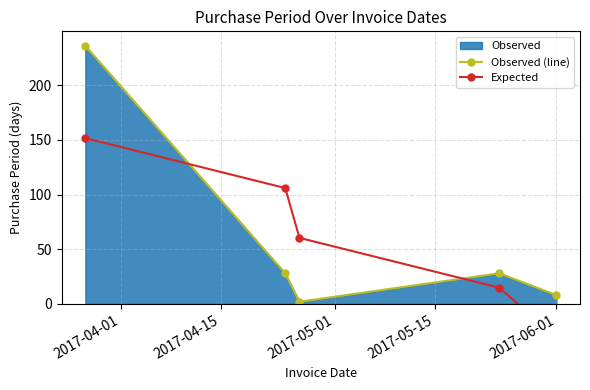

After their last crossing, which series has the higher values: Observed (line) or Expected?

Observed (line)